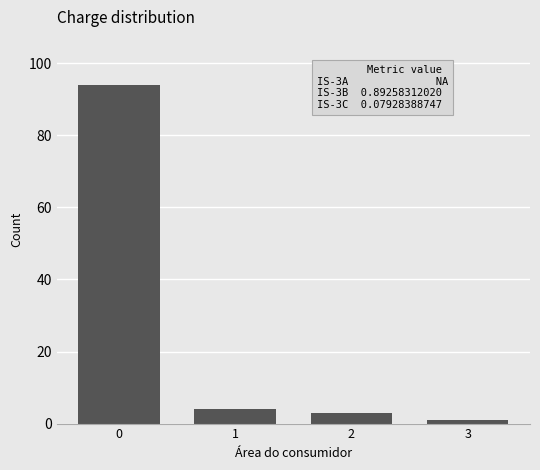

Reading left to right, what are all the values shown in this chart?

94	4	3	1